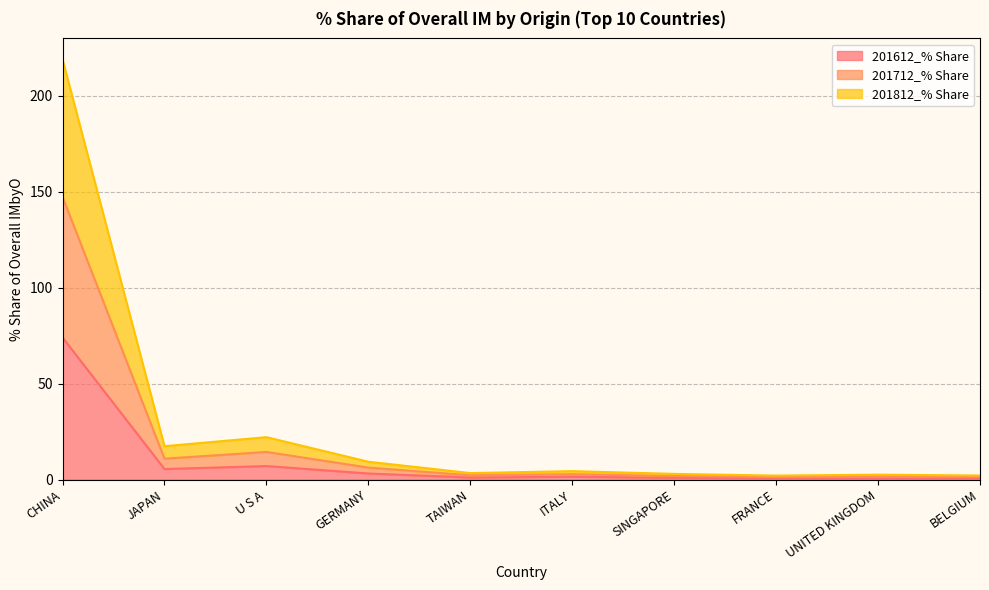

What is the label of the 7th point from the right?

GERMANY